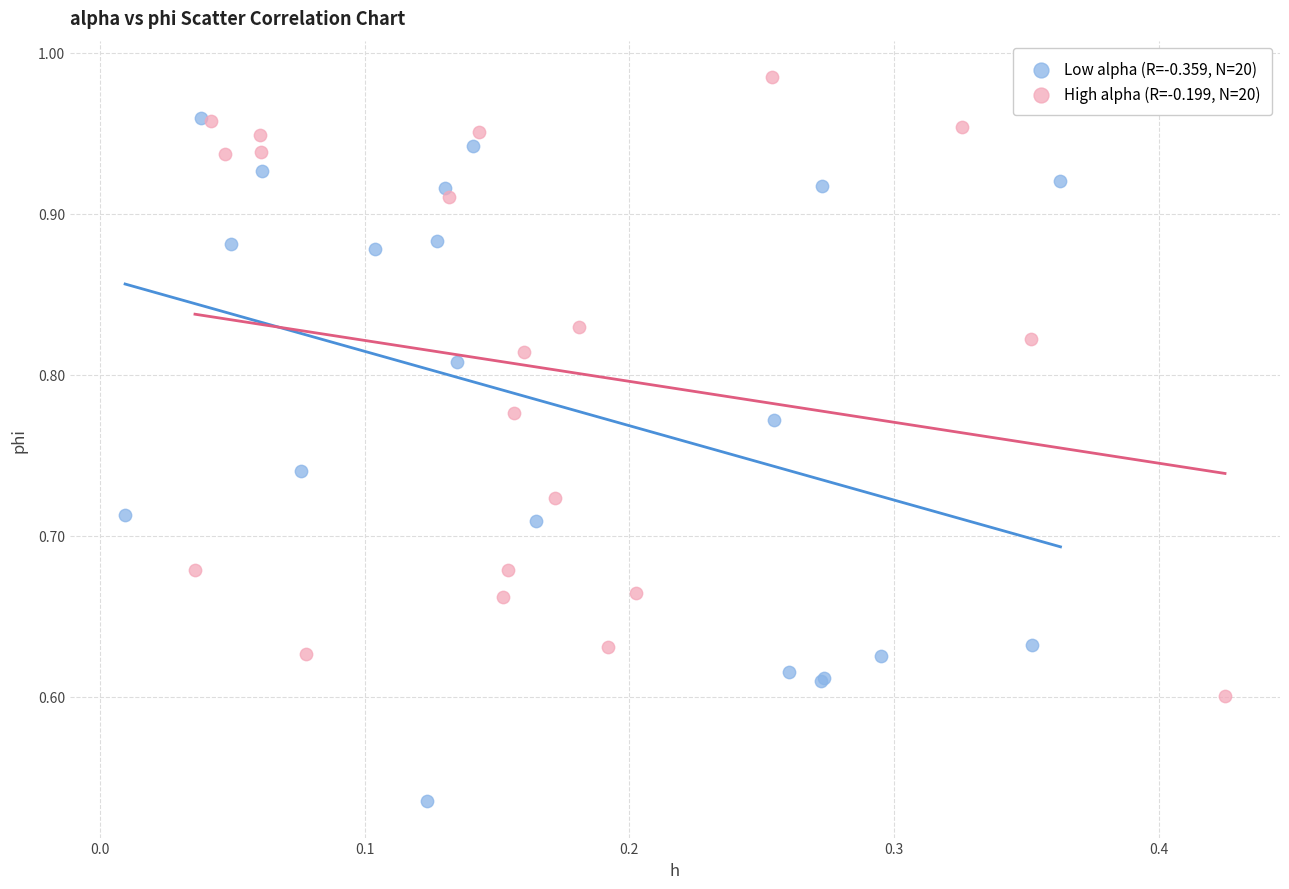

Which series has the largest Y range (max minus min)?

Low alpha (R=-0.359, N=20)